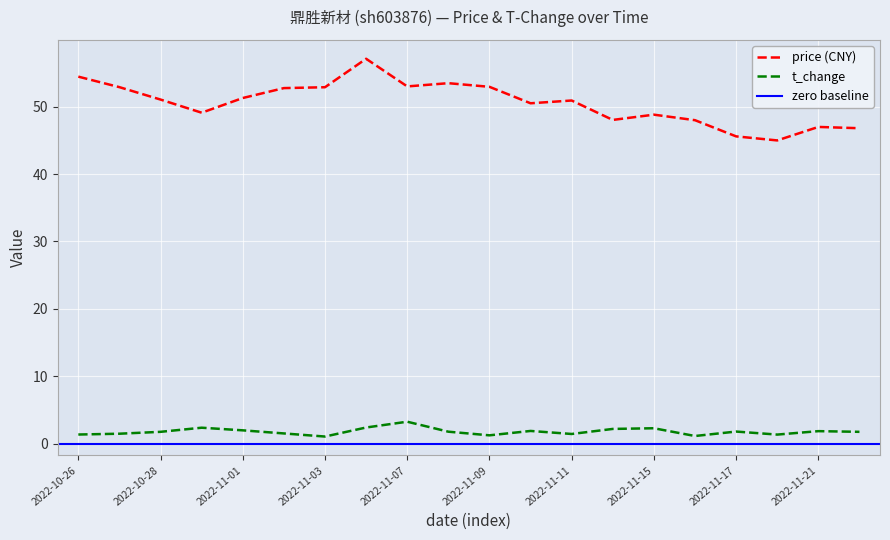

At which label does price reach its peak?

2022-11-04